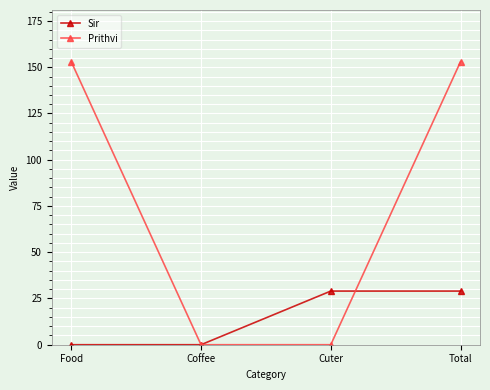

What position from the right is Total?

1